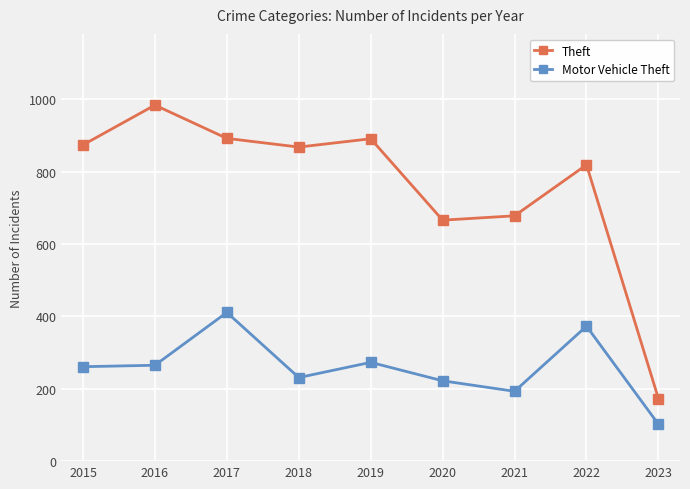

Rank the series by their maximum value, from highest to lowest.

Theft, Motor Vehicle Theft